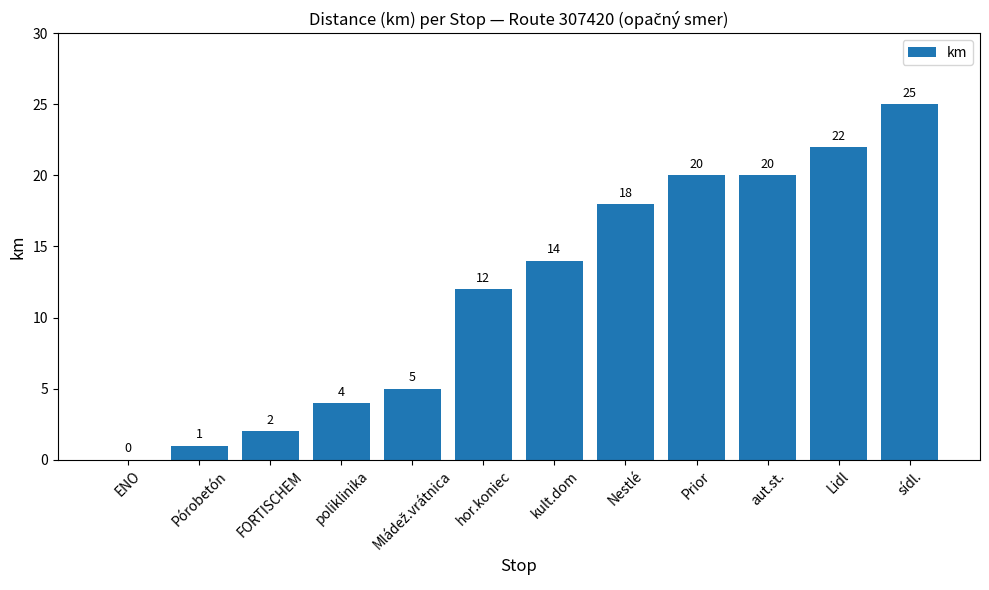

Approximately how many times larger is the value at FORTISCHEM compared to Nestlé?

0.1